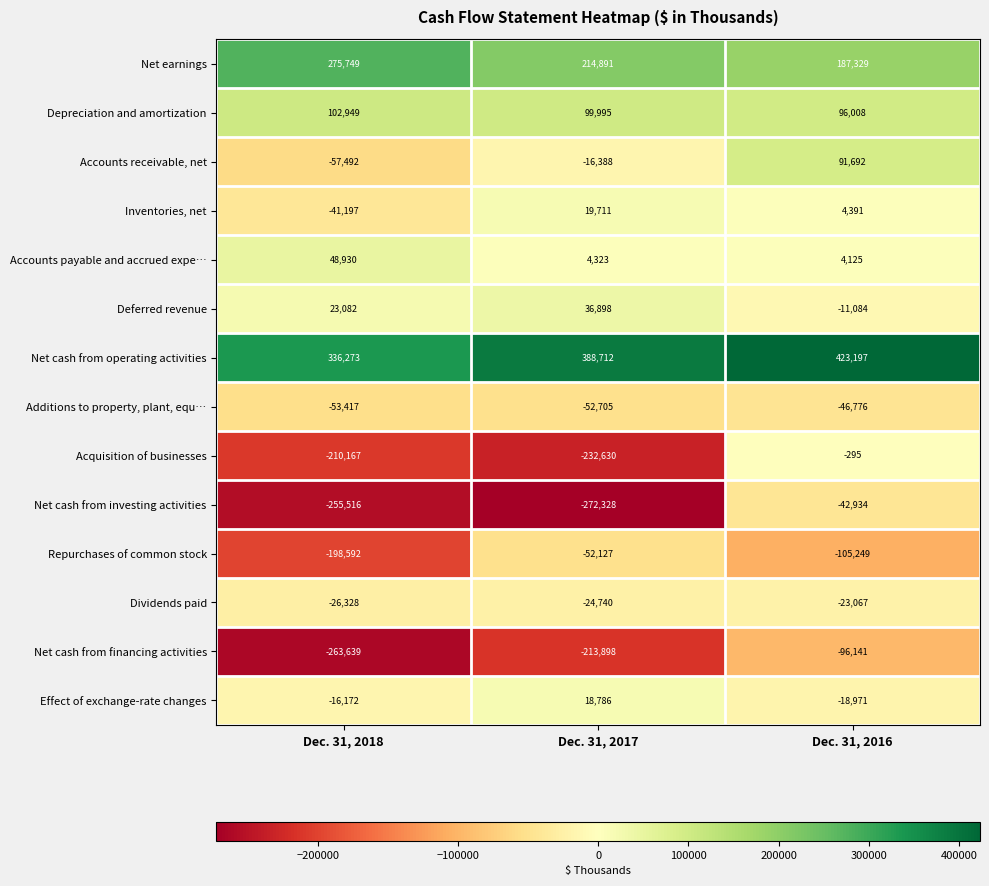

What is the difference between the maximum and minimum values in the Additions to property, plant, equ… series?

6641